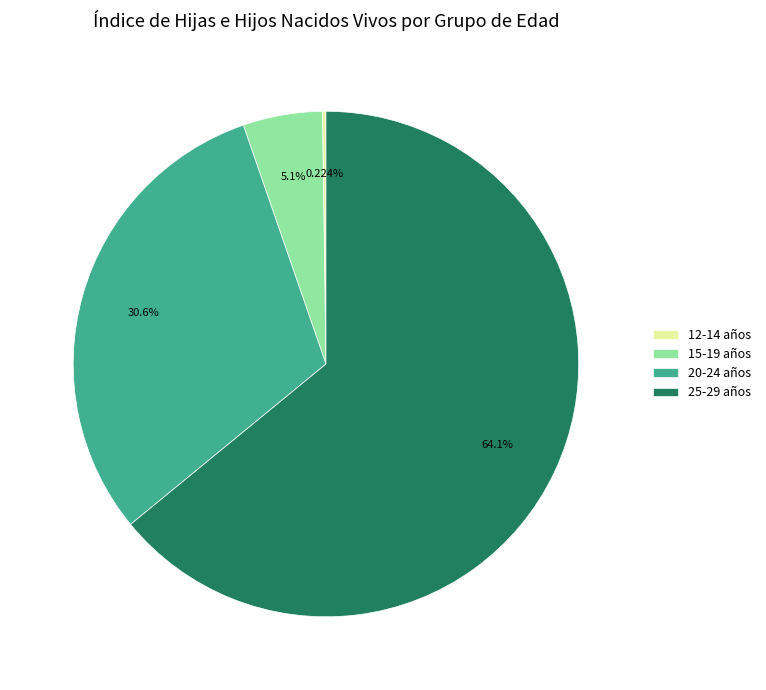

Is there any slice that represents more than half of the pie?

Yes